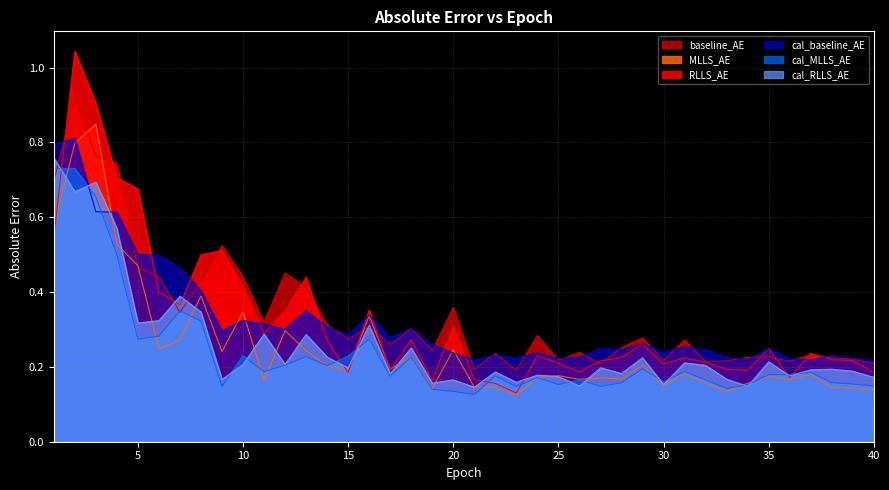

True or false: cal_baseline_AE and cal_RLLS_AE cross at least once.

True